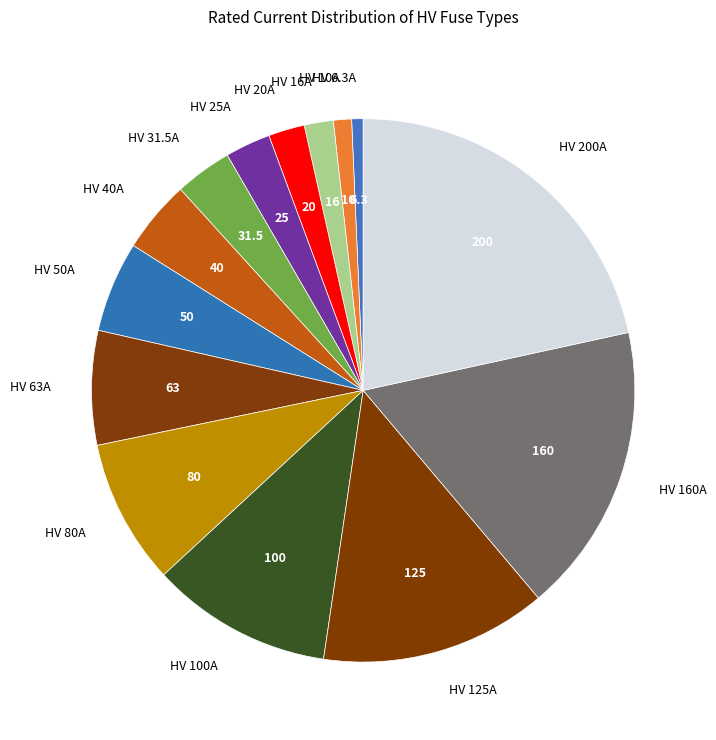

Do HV 100A and HV 10A together represent more than half of the pie?

No